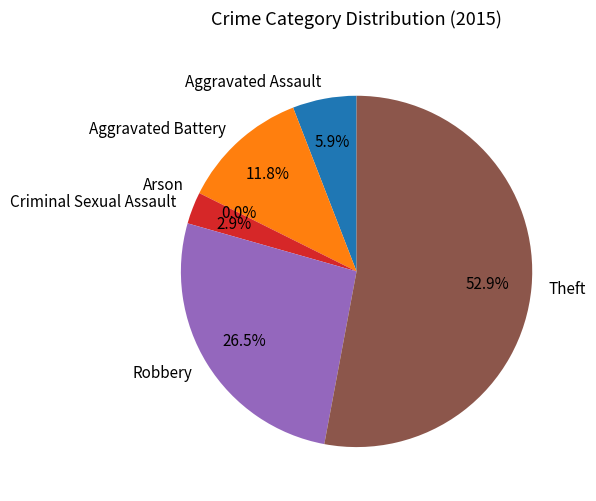

To the nearest percent, what is the combined percentage of Theft and Criminal Sexual Assault?

56%